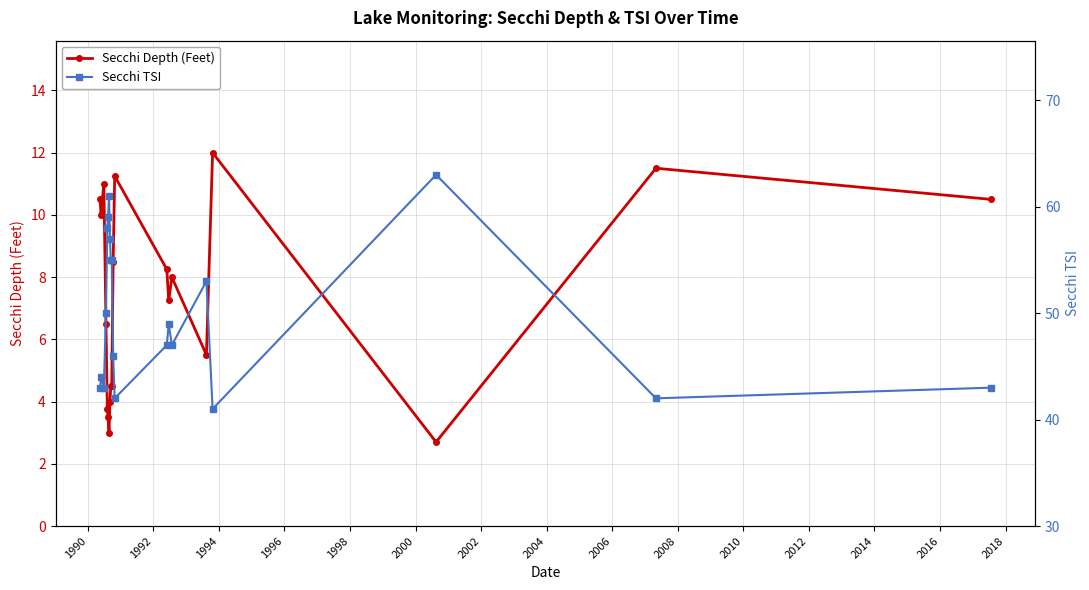

True or false: Secchi TSI and Secchi Depth (Feet) intersect in this chart.

False